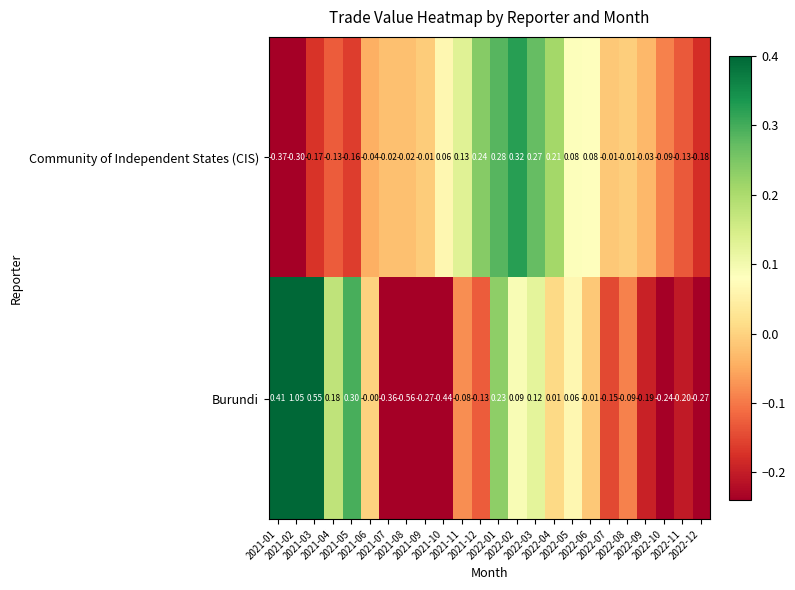

List the series in order of their overall mean, highest first.

Burundi, Community of Independent States (CIS)